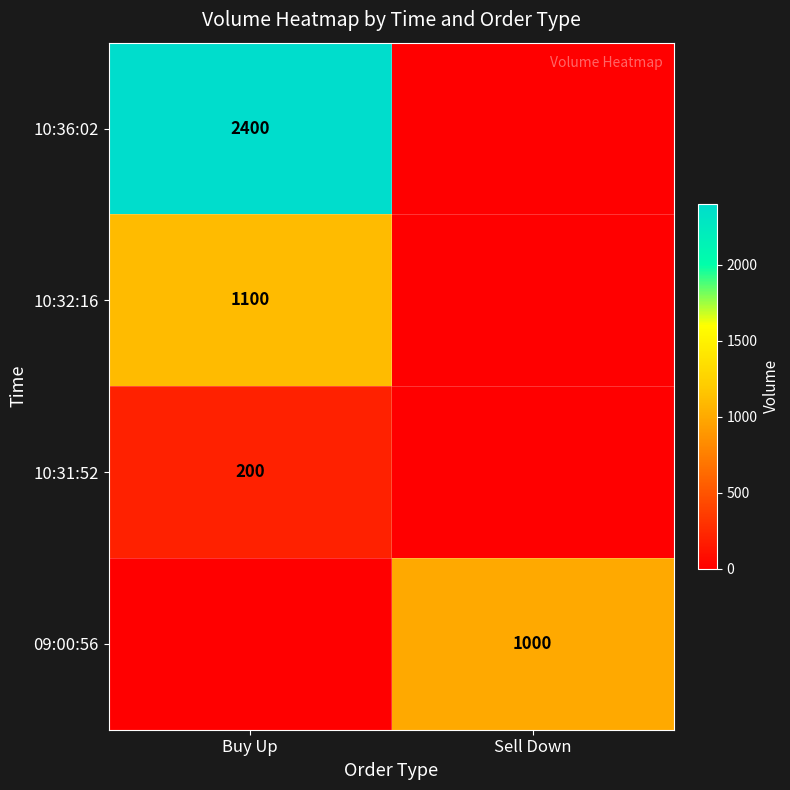

The value of 09:00:56 at Sell Down is 1000. True or false?

True